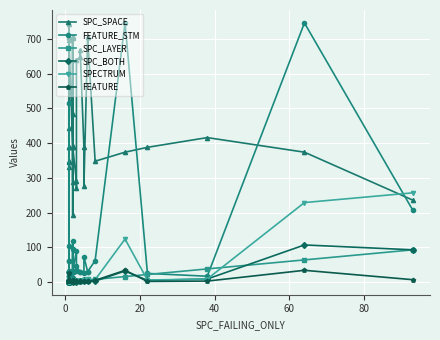

Which series has the widest spread of values?

FEATURE_STM